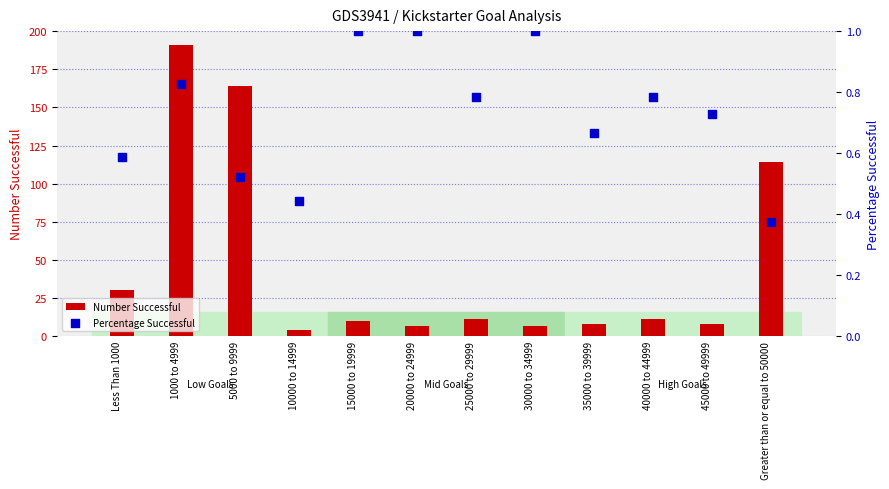

What is the total value across all series at 5000 to 9999?

164.5